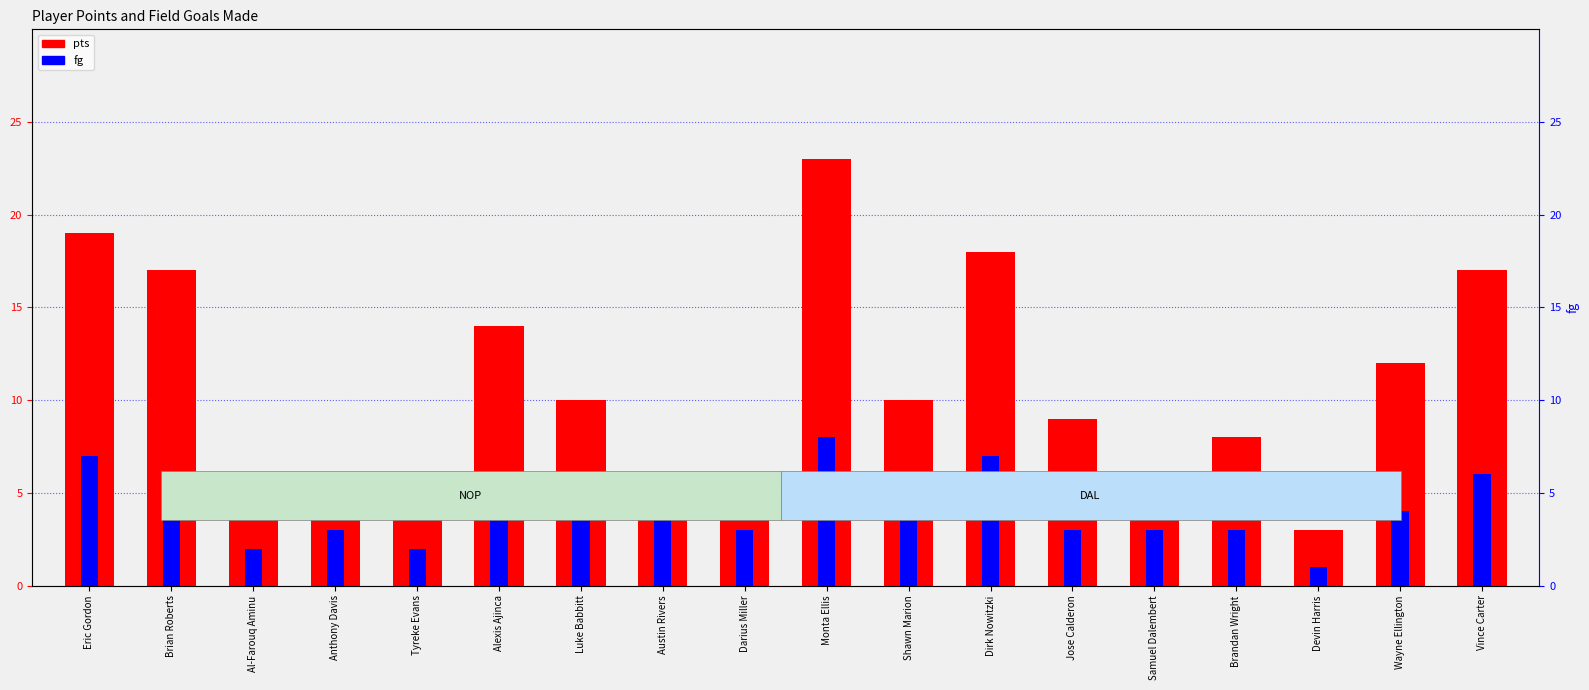

Which label corresponds to the largest value in the chart?

Monta Ellis